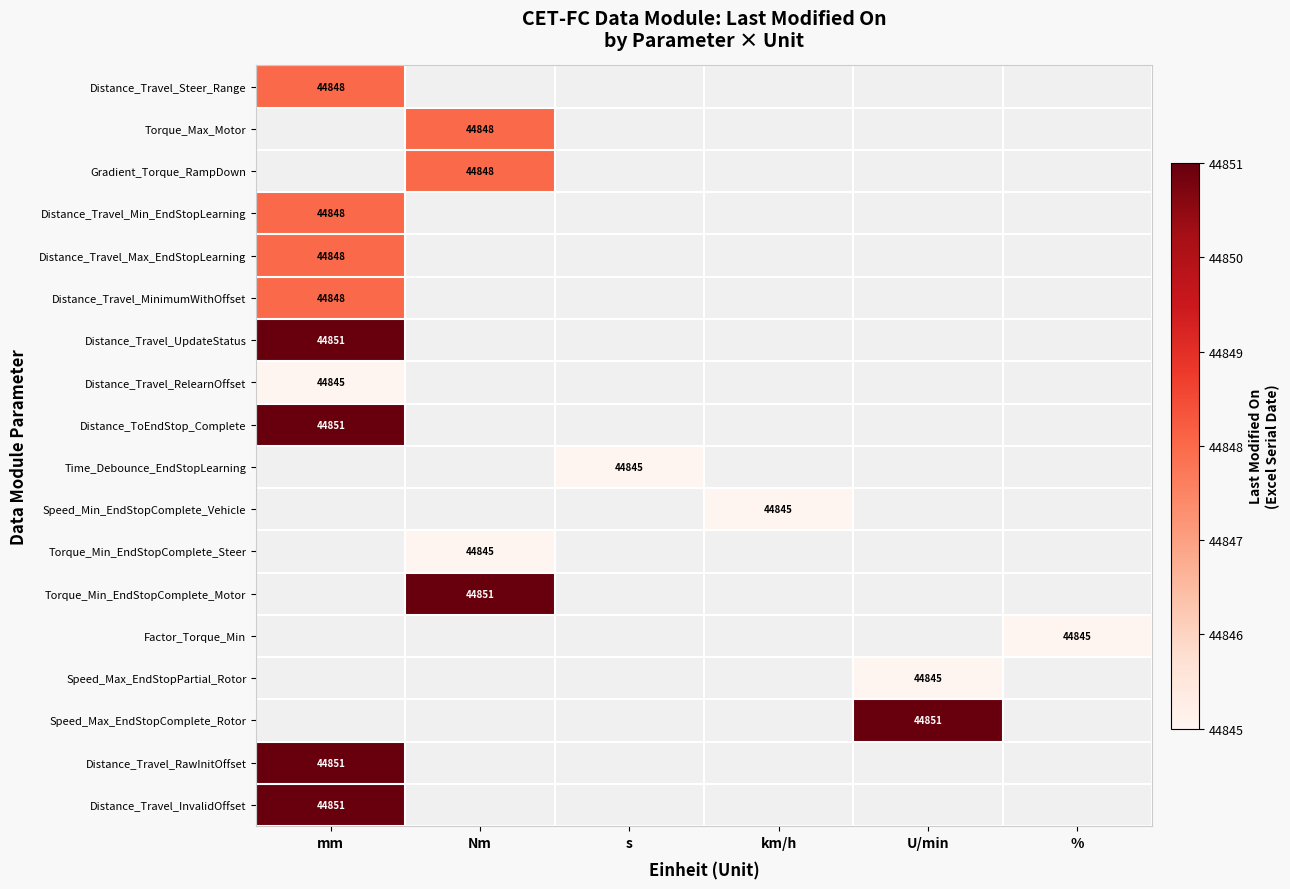

How many data points does each series have?

6